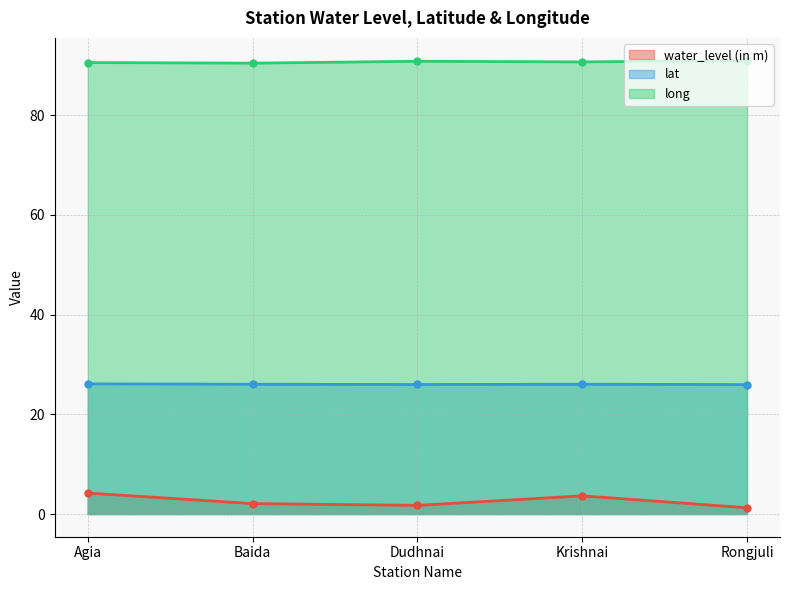

At how many categories does at least one series exceed 22?

5